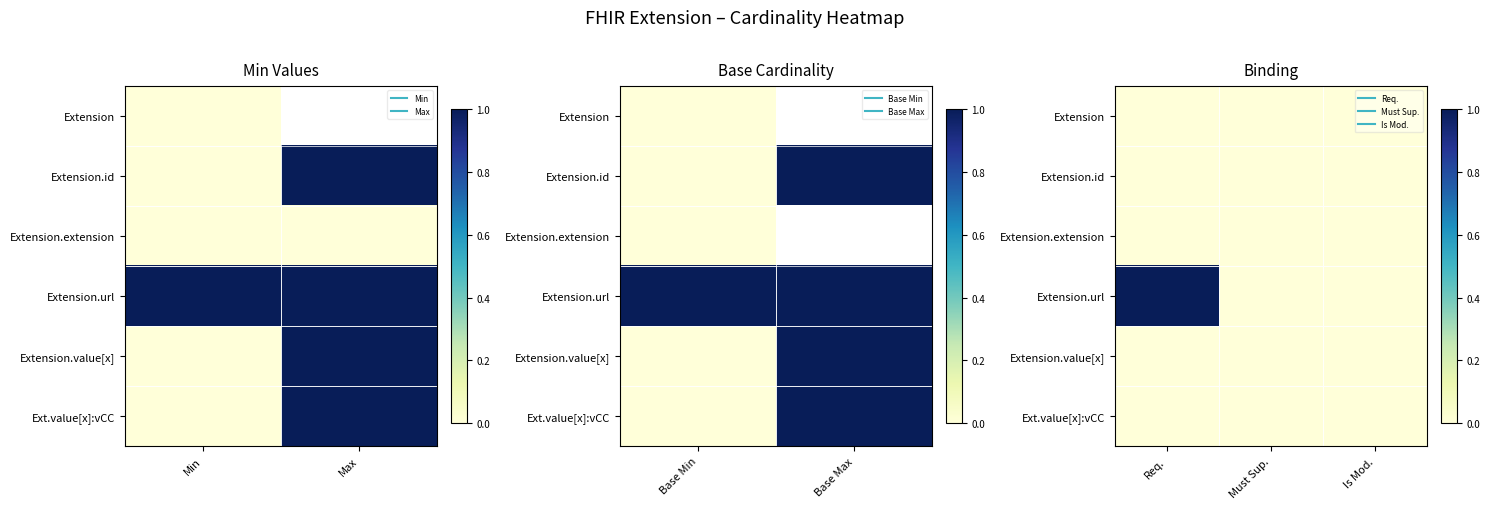

At which category does the chart reach its minimum across all series?

Req.